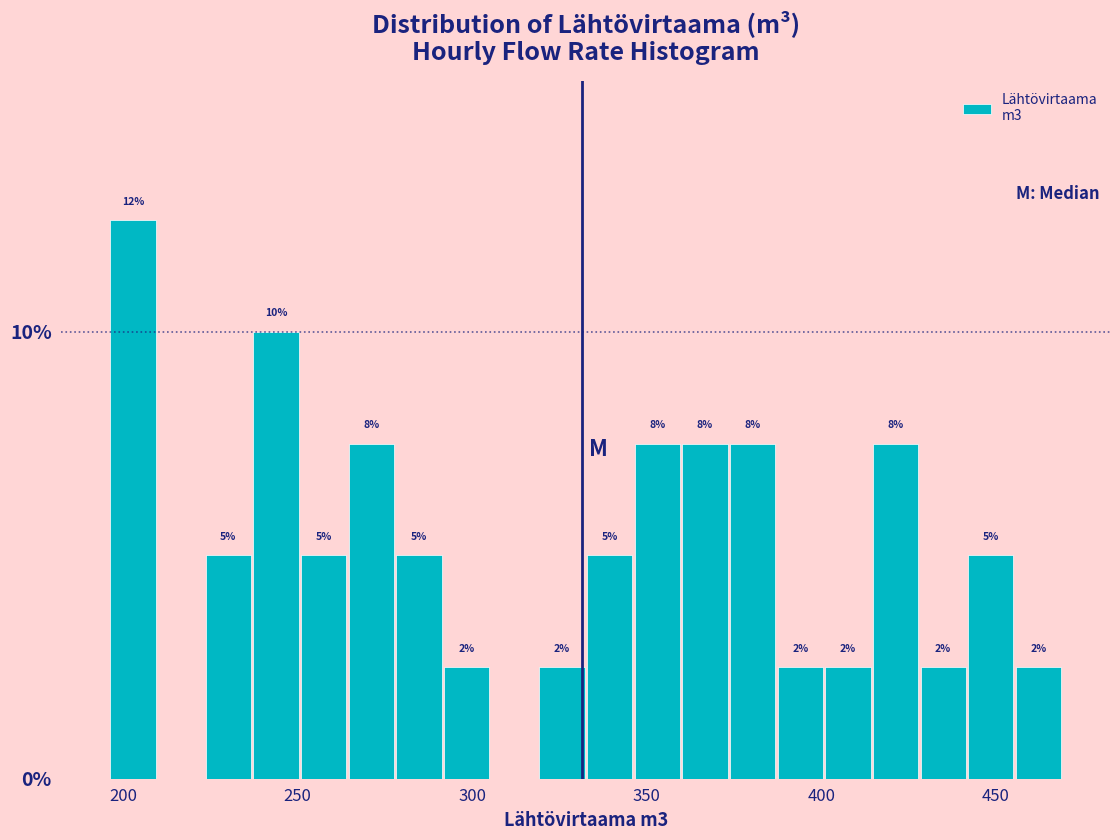

Around what value on the x-axis is the tallest bar? Give the approximate position of its centre, as read against the axis.

205